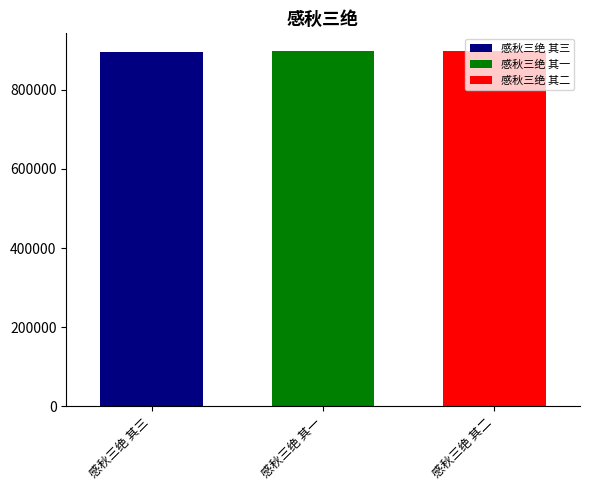

The 感秋三绝 其一 series shows 898228 at 感秋三绝 其一. True or false?

True